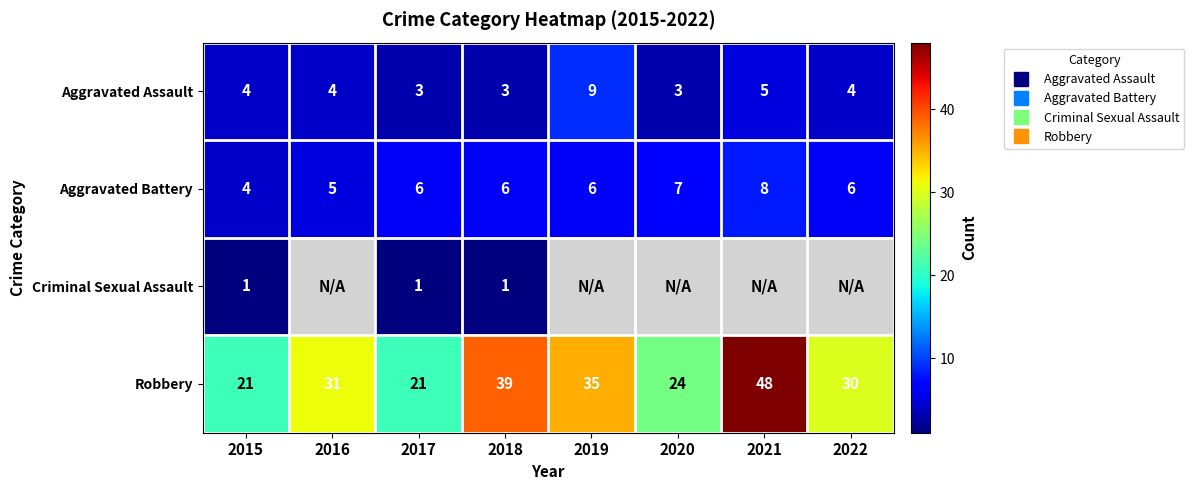

Rank the series at 2018 from lowest to highest value.

Criminal Sexual Assault, Aggravated Assault, Aggravated Battery, Robbery